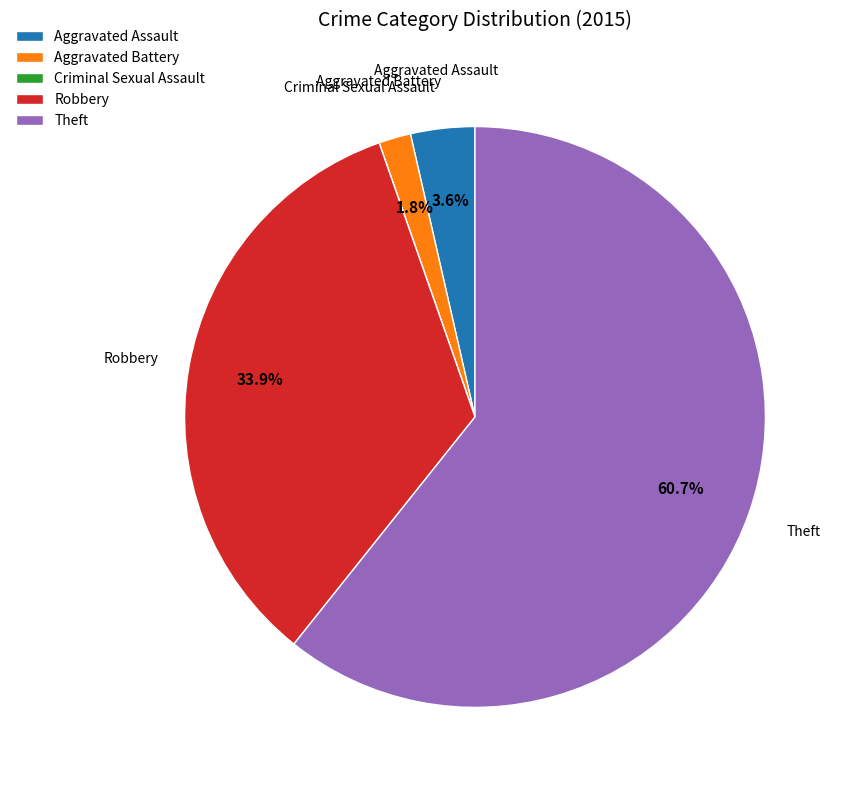

What is the ratio of the value at Robbery to the value at Theft?

0.6